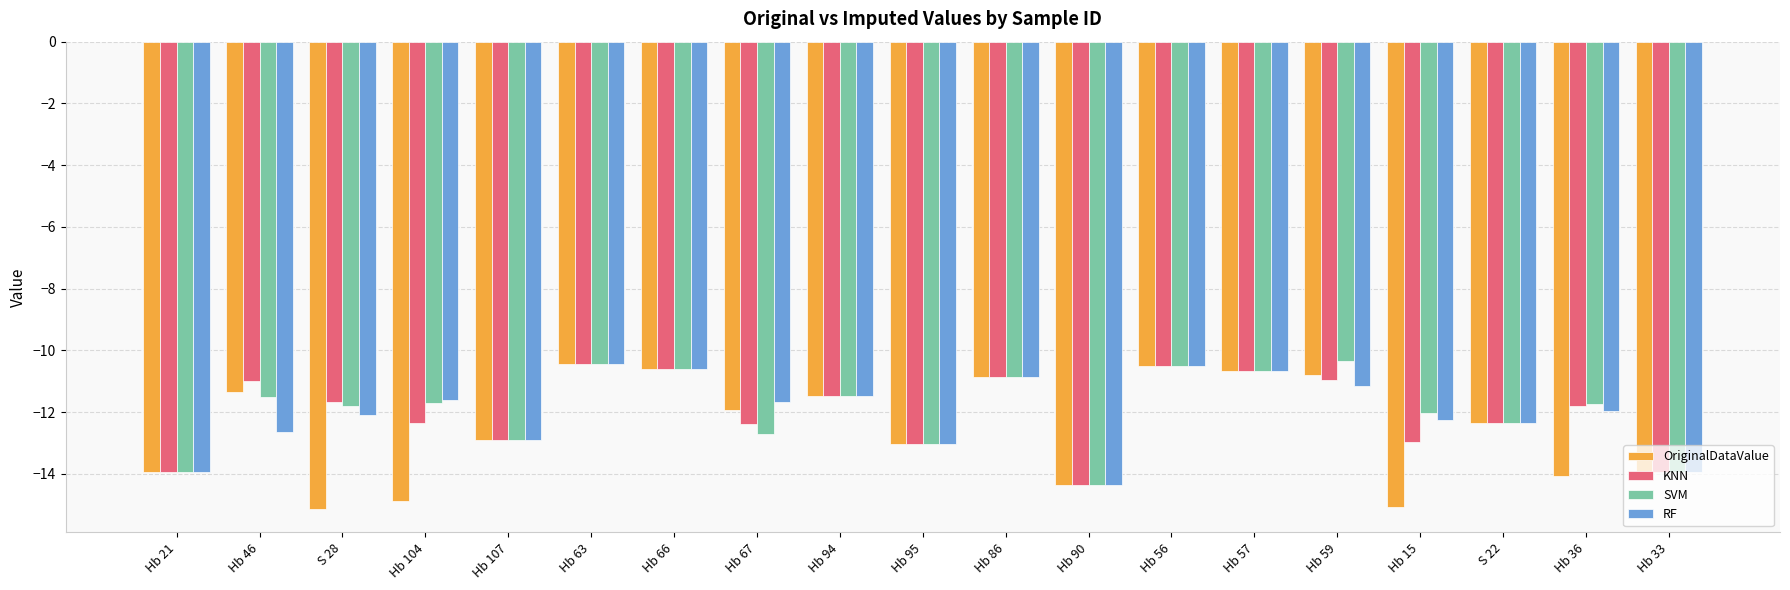

What is the highest value of the RF series?

-10.4